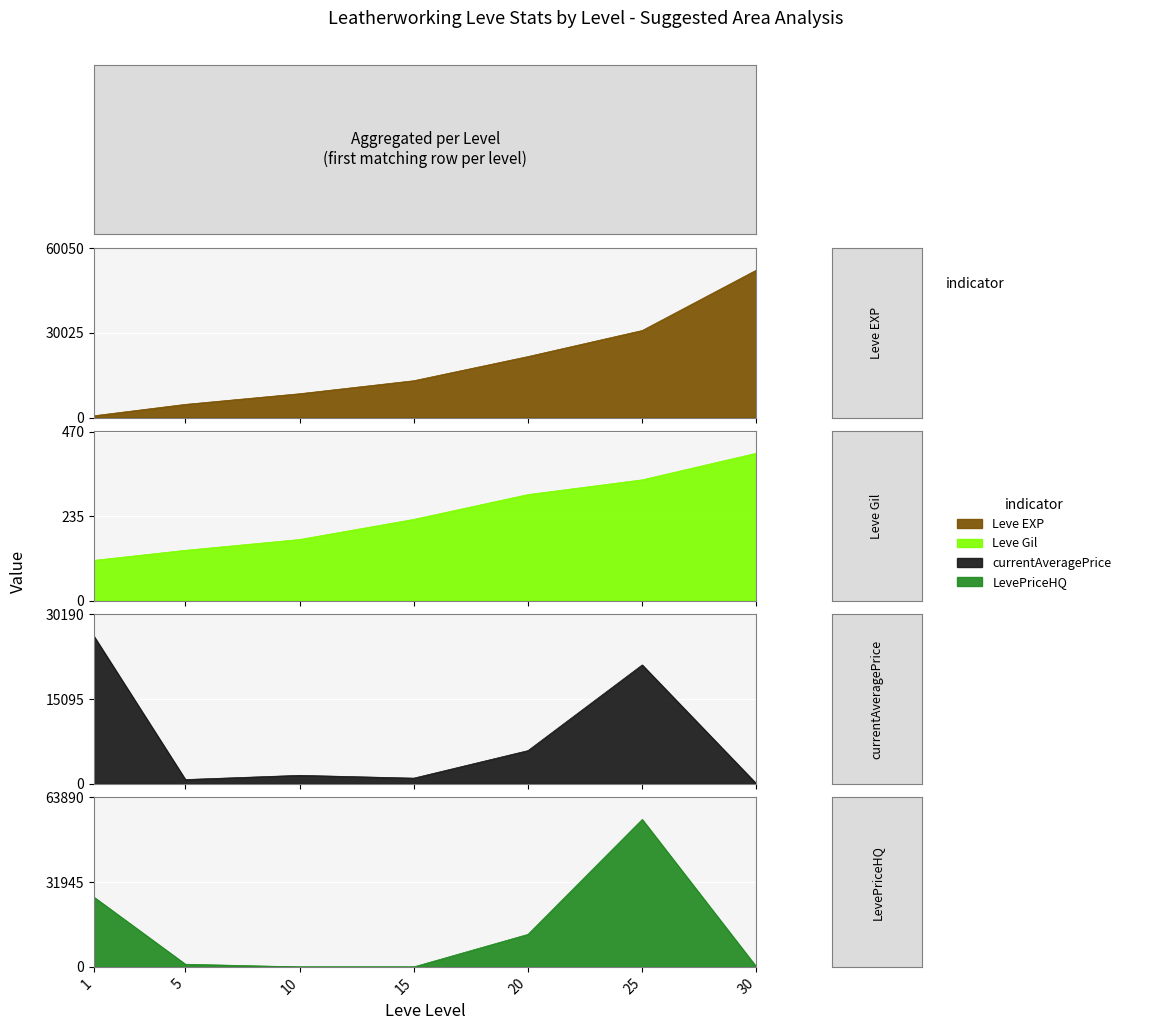

Which series changed the most between 10 and 20?

Leve EXP